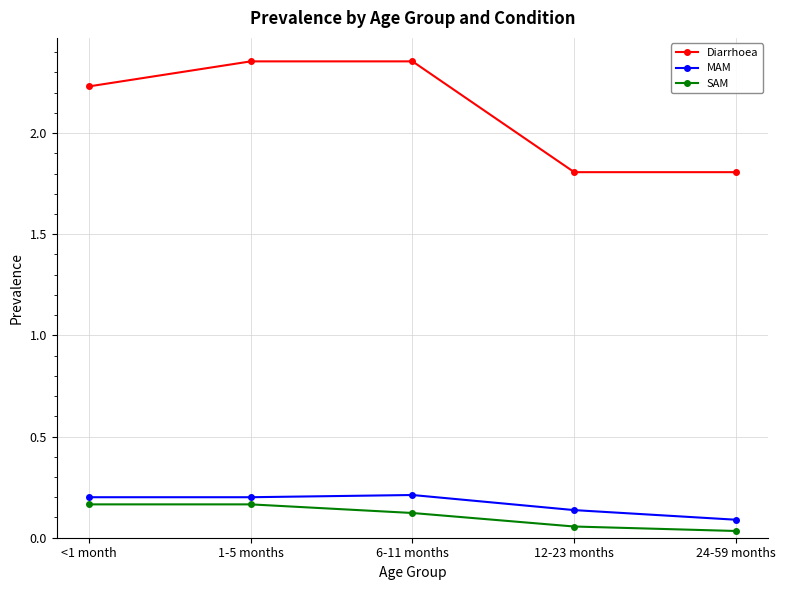

Is it true that MAM equals 0.1 at 24-59 months?

True